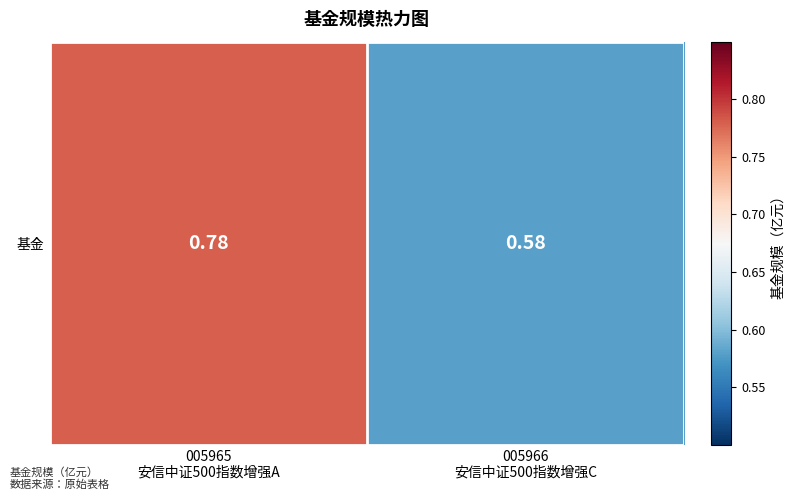

What is the difference between the maximum and minimum values?

0.2